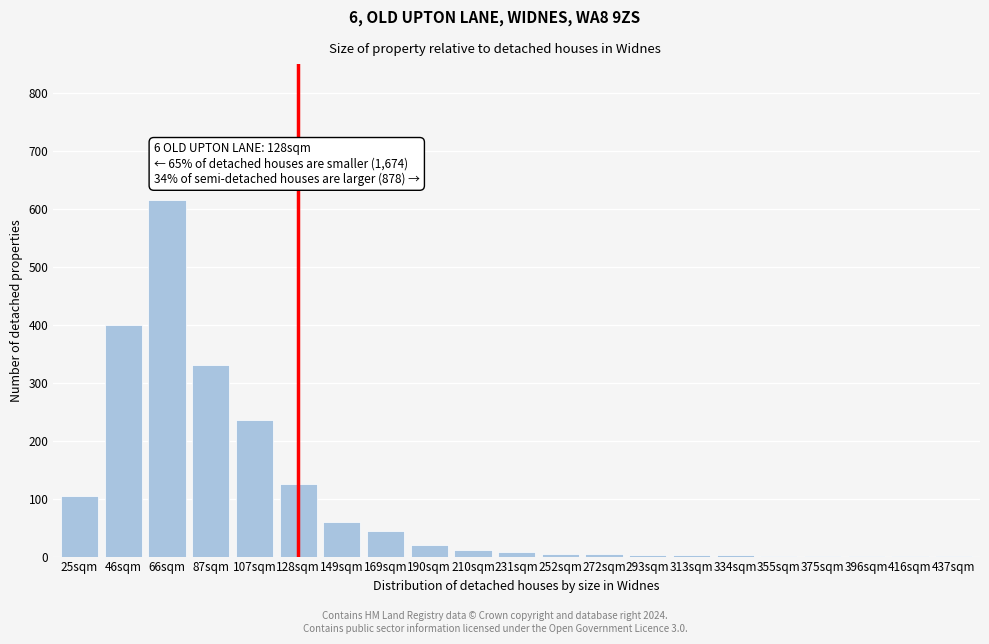

Between 149sqm and 190sqm, which is larger?

149sqm